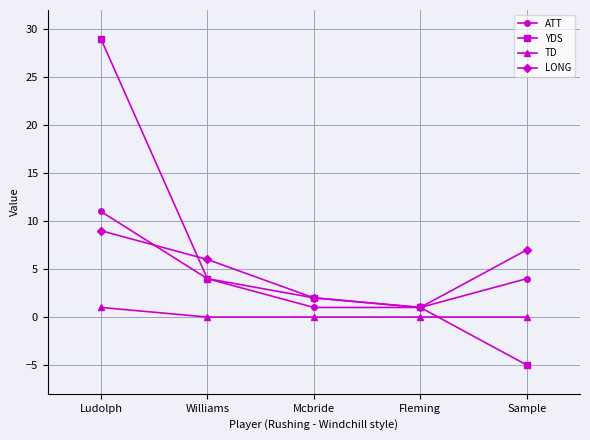

What is the label of the 1st point from the right?

Sample